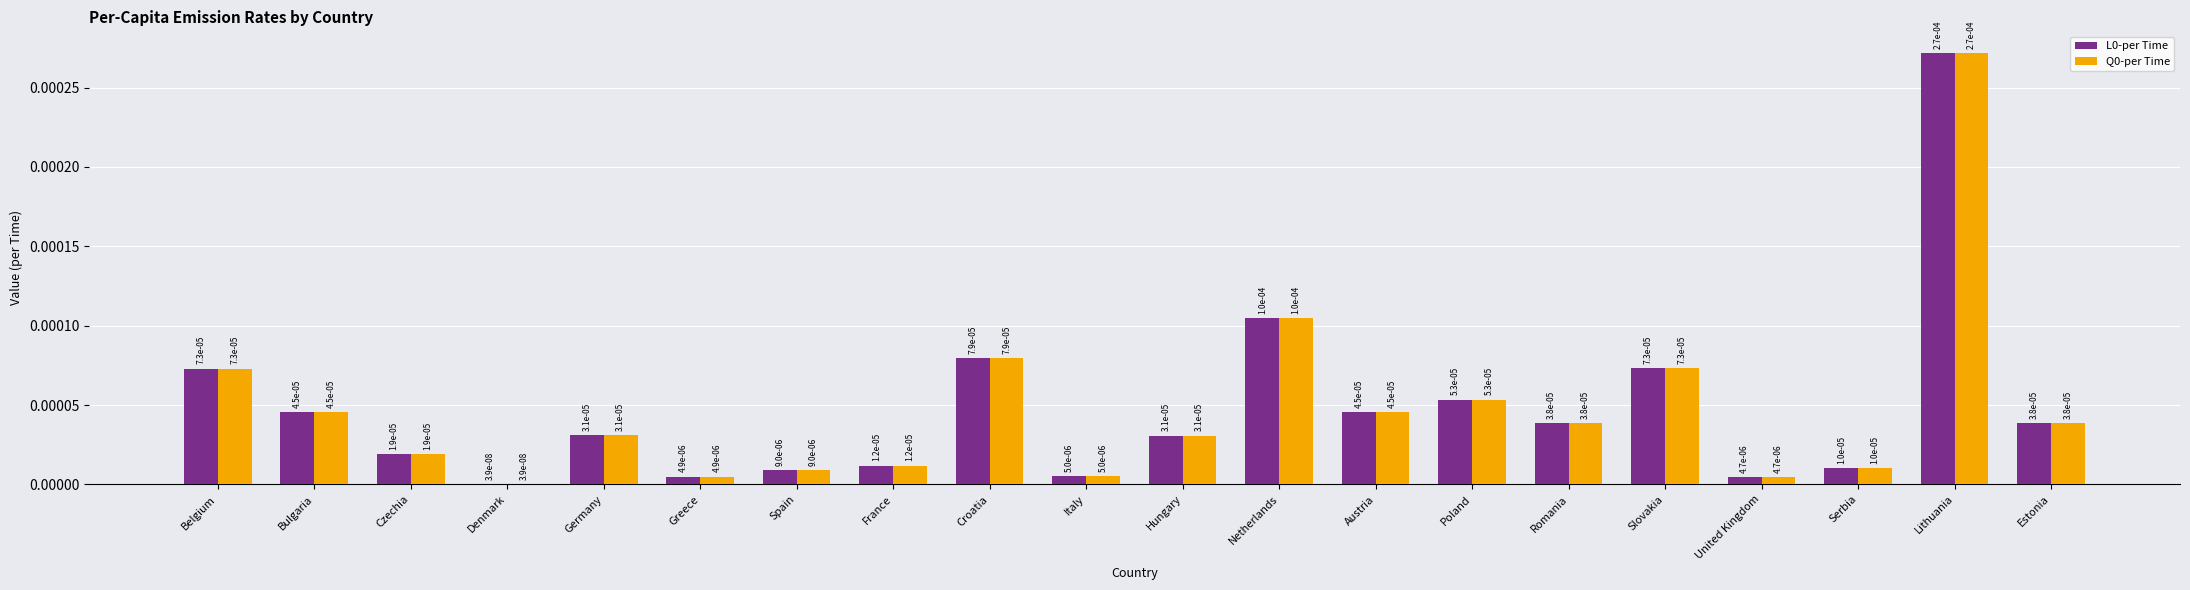

True or false: Q0-per Time has a value of 0.0 at United Kingdom.

False